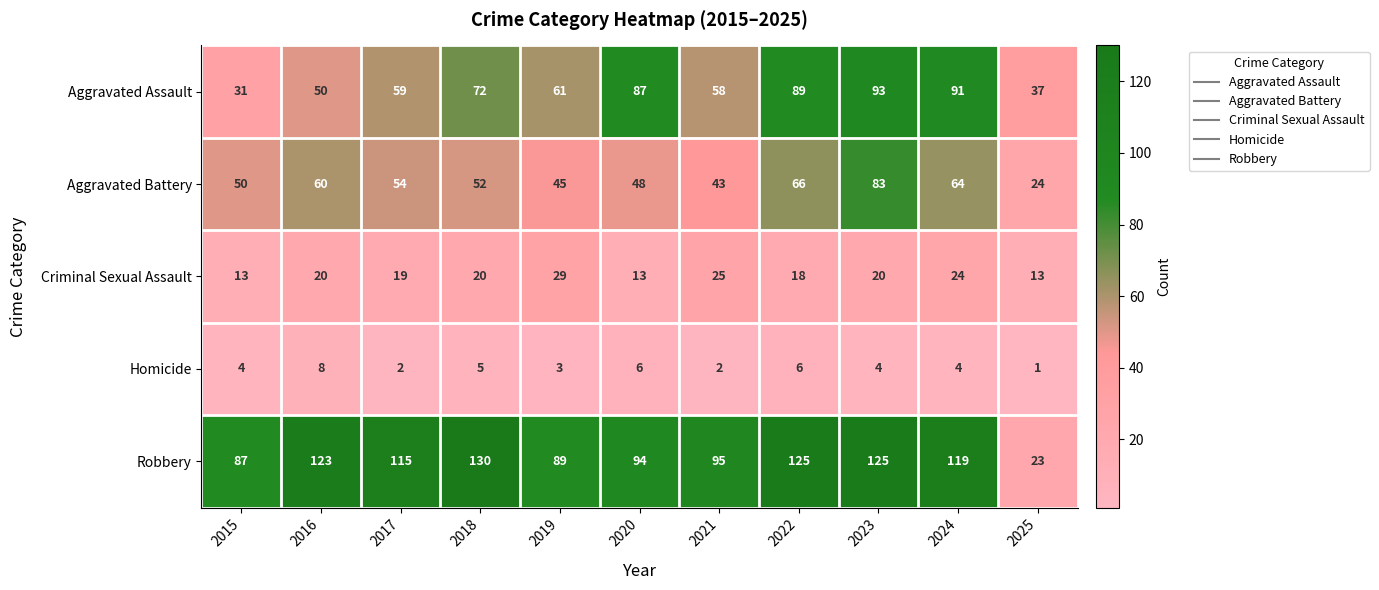

Between 2015 and 2021, which series saw the biggest shift?

Aggravated Assault